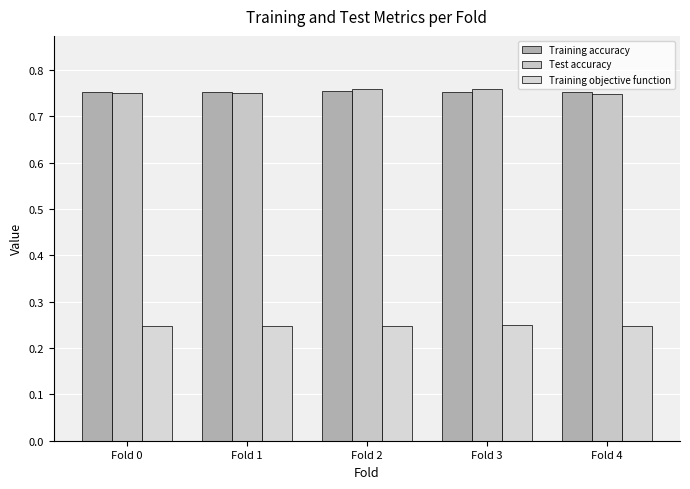

Which category has the highest value in the Training accuracy series?

Fold 2